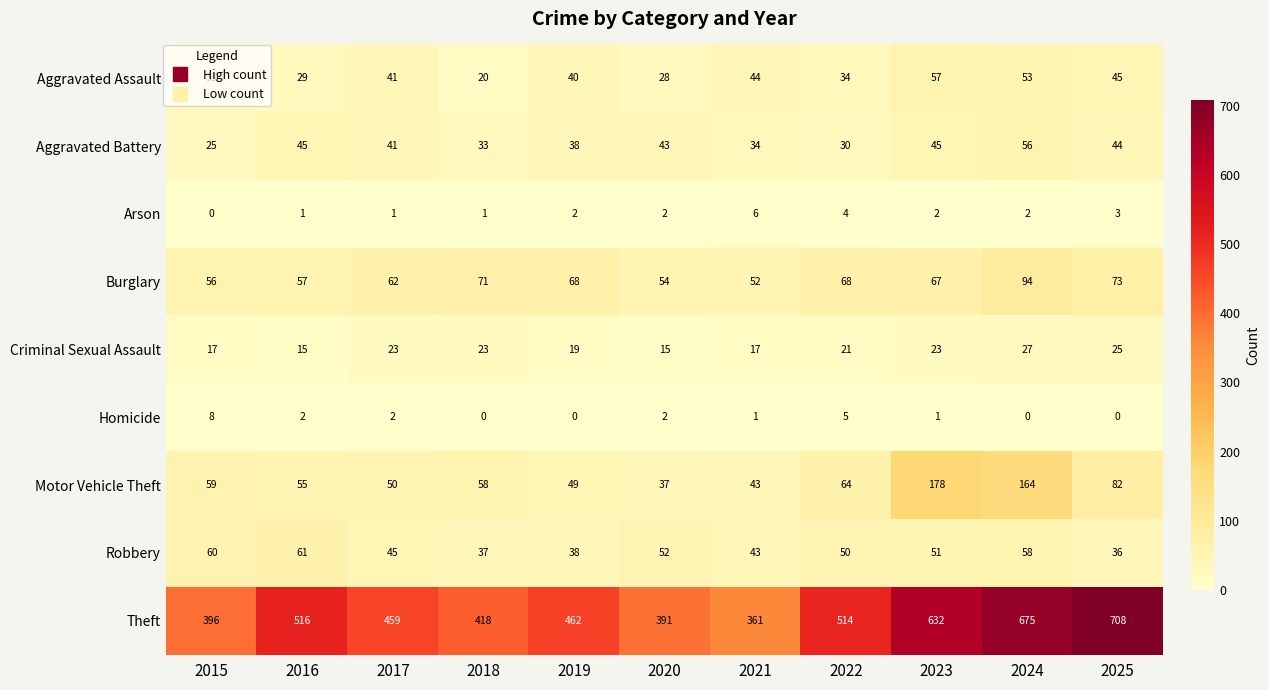

How many Criminal Sexual Assault values are between 17 and 23?

7